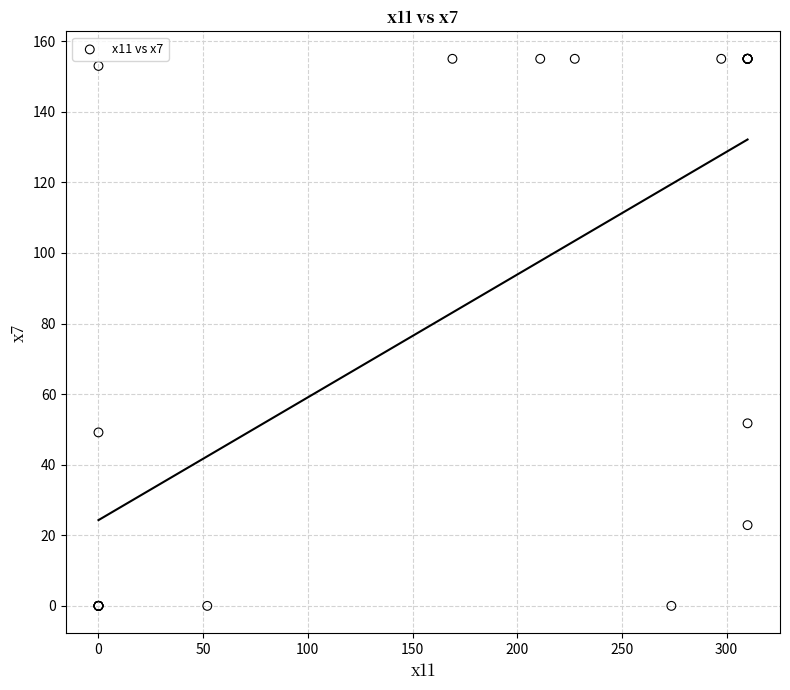

What Y value in the scatter plot is closest to 77?

51.7